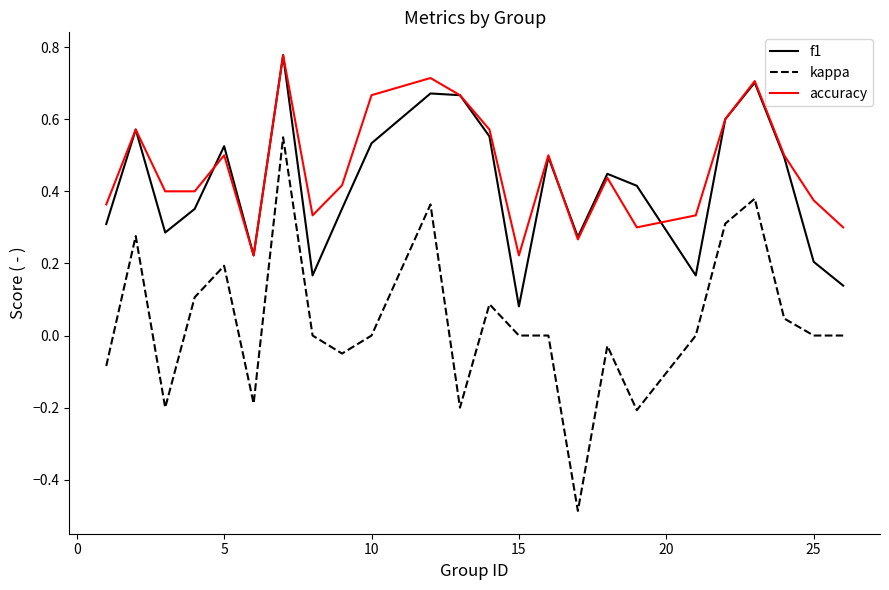

What is the minimum value for kappa?

-0.5